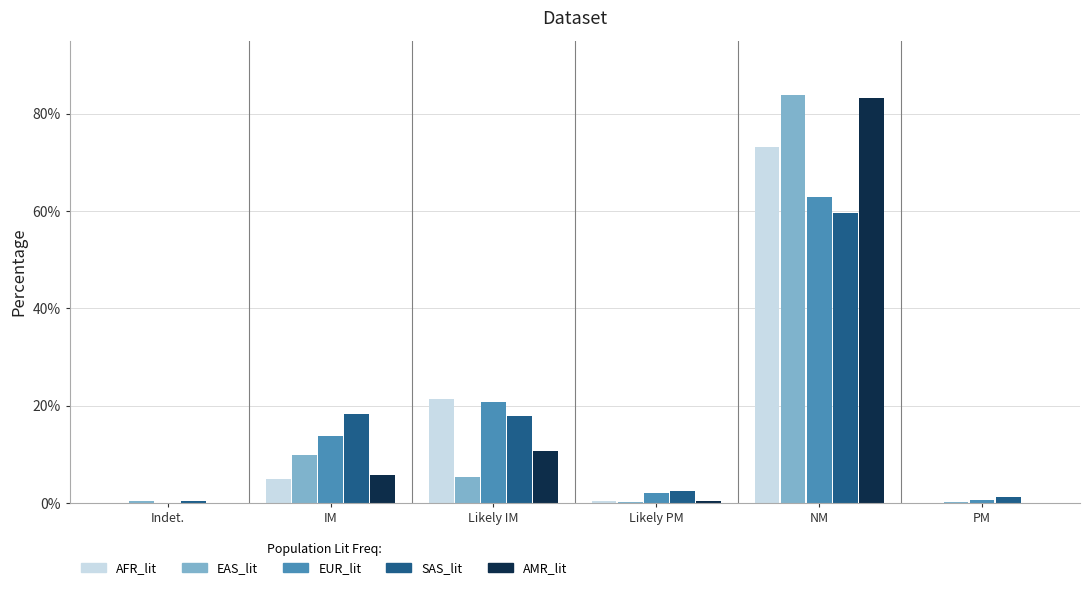

What is the greatest value displayed?

83.8